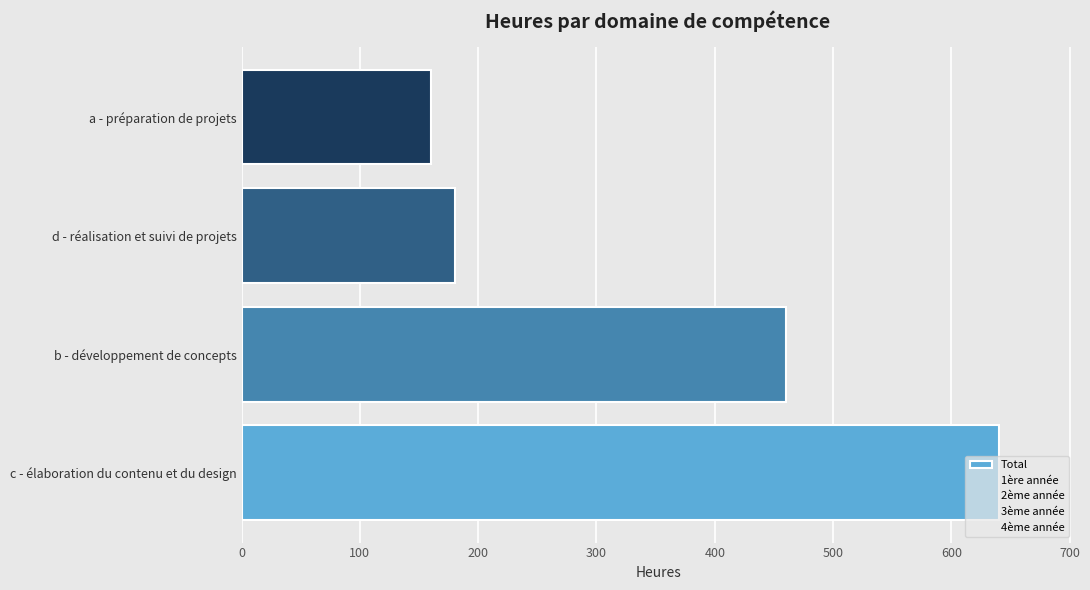

How many values are below 460?

2